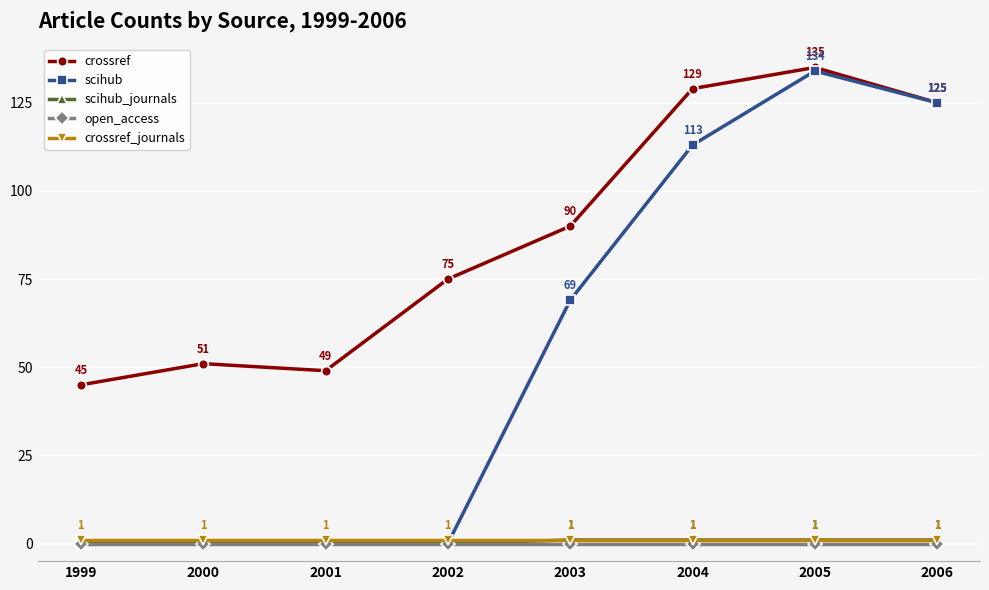

Reading left to right, list all the values displayed in this chart.

crossref: 1999=45	2000=51	2001=49	2002=75	2003=90	2004=129	2005=135	2006=125
scihub: 1999=0	2000=0	2001=0	2002=0	2003=69	2004=113	2005=134	2006=125
scihub_journals: 1999=0	2000=0	2001=0	2002=0	2003=1	2004=1	2005=1	2006=1
open_access: 1999=0	2000=0	2001=0	2002=0	2003=0	2004=0	2005=0	2006=0
crossref_journals: 1999=1	2000=1	2001=1	2002=1	2003=1	2004=1	2005=1	2006=1